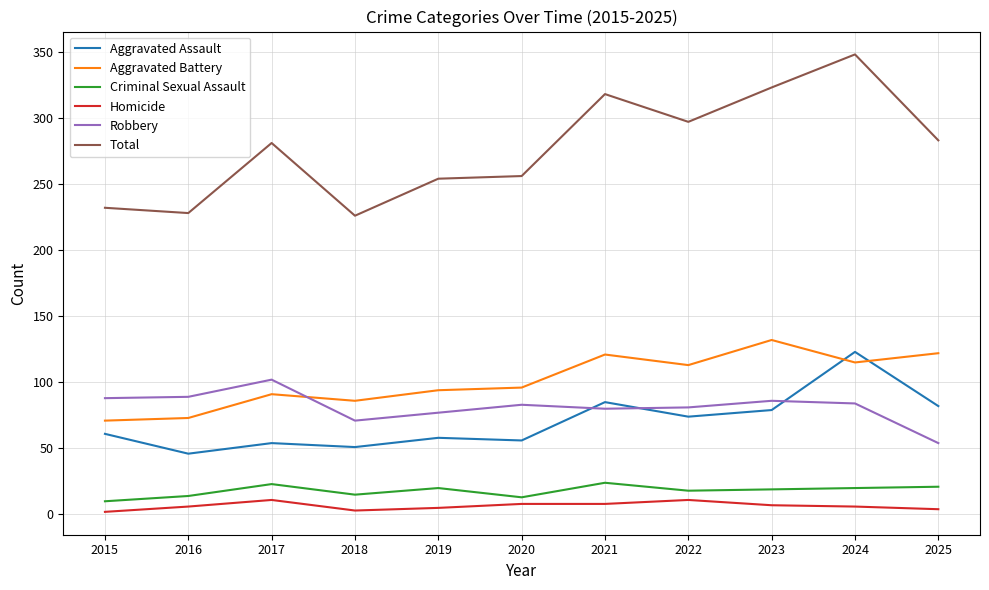

Rank the series at 2025 from lowest to highest value.

Homicide, Criminal Sexual Assault, Robbery, Aggravated Assault, Aggravated Battery, Total